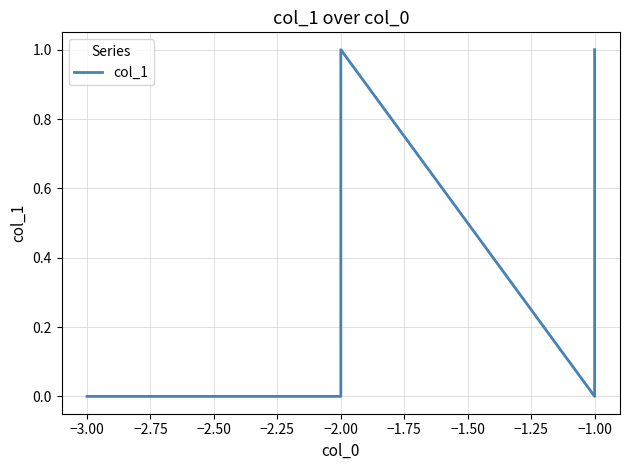

What is the value of the 5th point from the left?

1